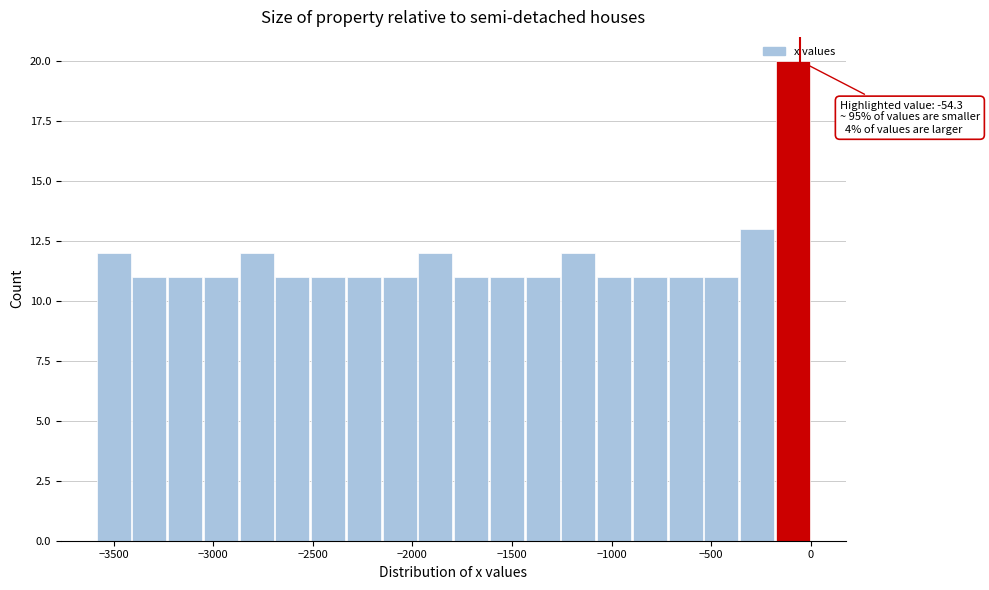

Around what value on the x-axis is the tallest bar? Give the approximate position of its centre, as read against the axis.

-100